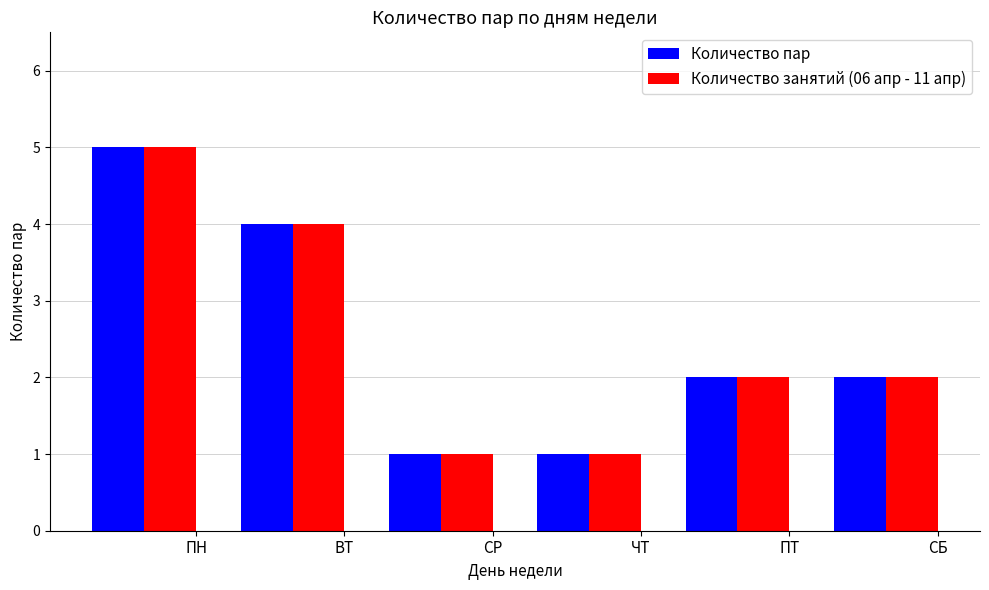

What is the difference between the maximum and second lowest values in the Количество занятий (06 апр - 11 апр) series?

4